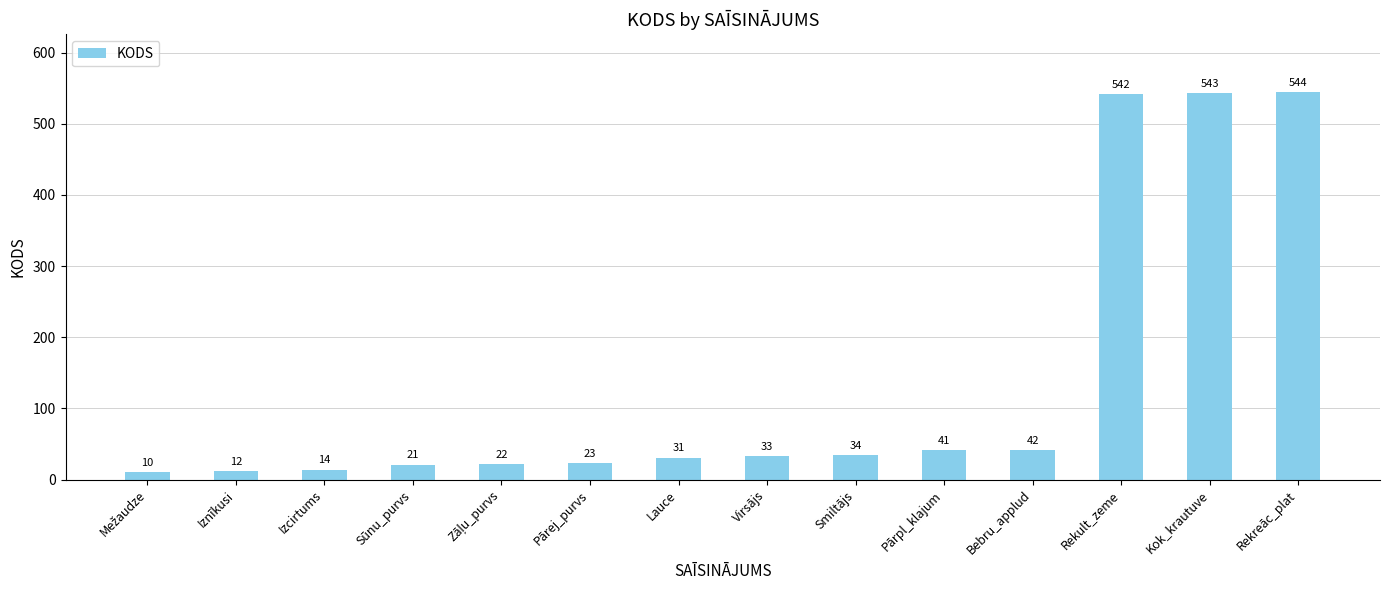

The value at Rekreāc_plat is 544. True or false?

True